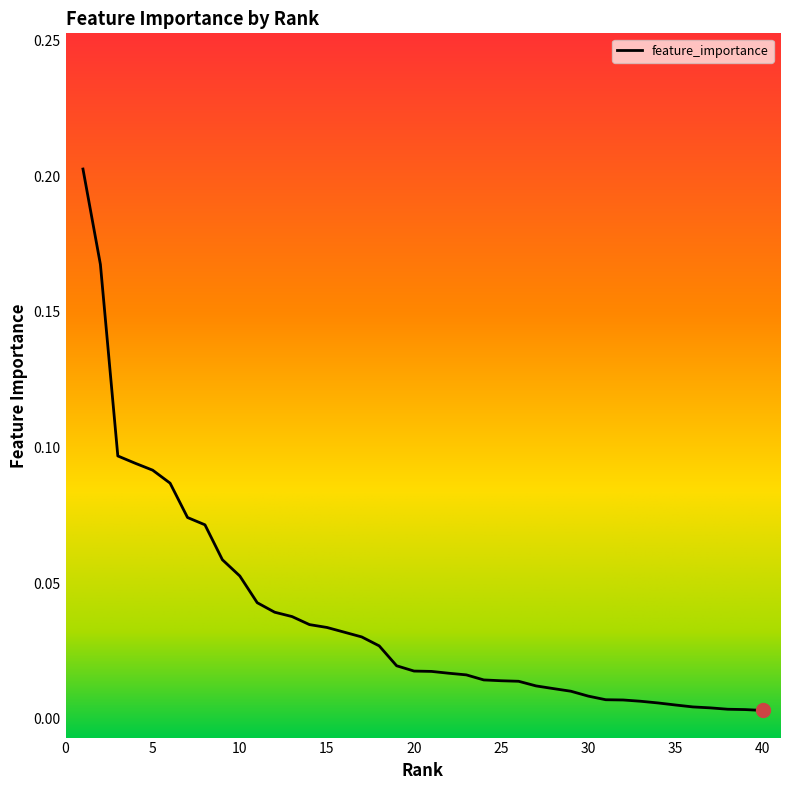

Does the chart have visible grid lines?

No